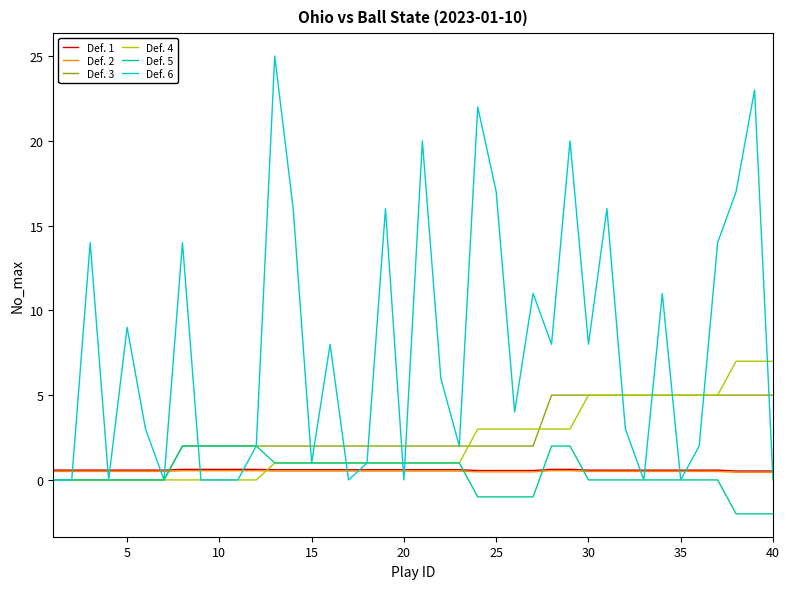

What is the sum of all Def. 4 values?

90.0